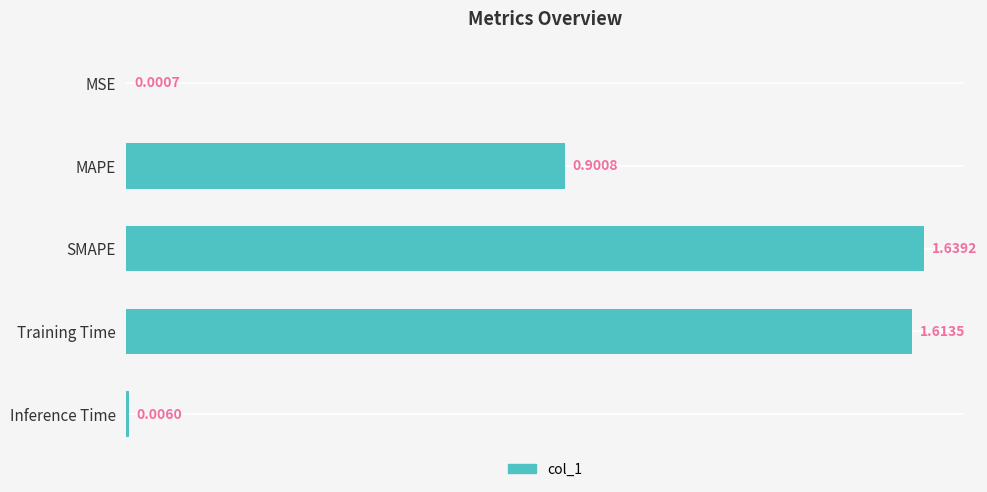

How many series are shown in this chart?

1